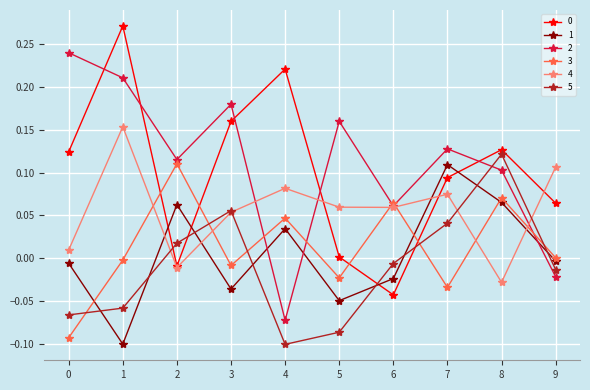

Which category has the lowest value in the 2 series?

4